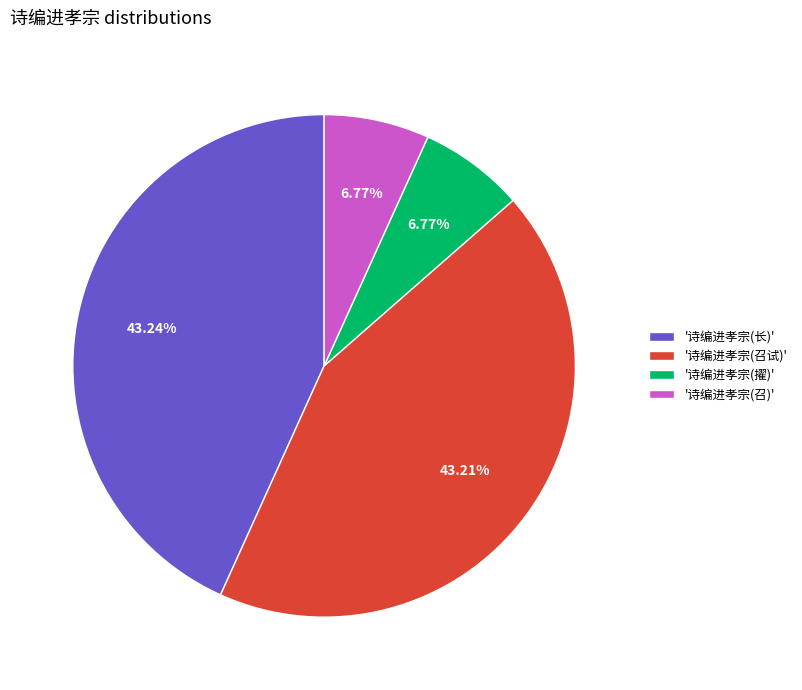

Does any single category account for the majority?

No